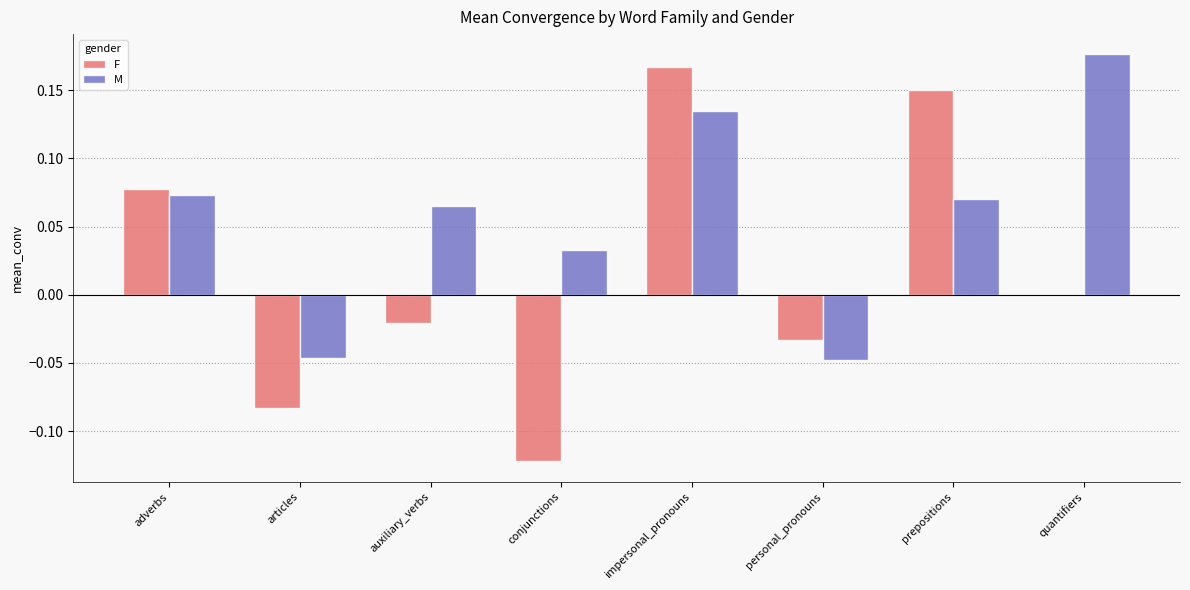

Which series has the largest total across all categories?

M